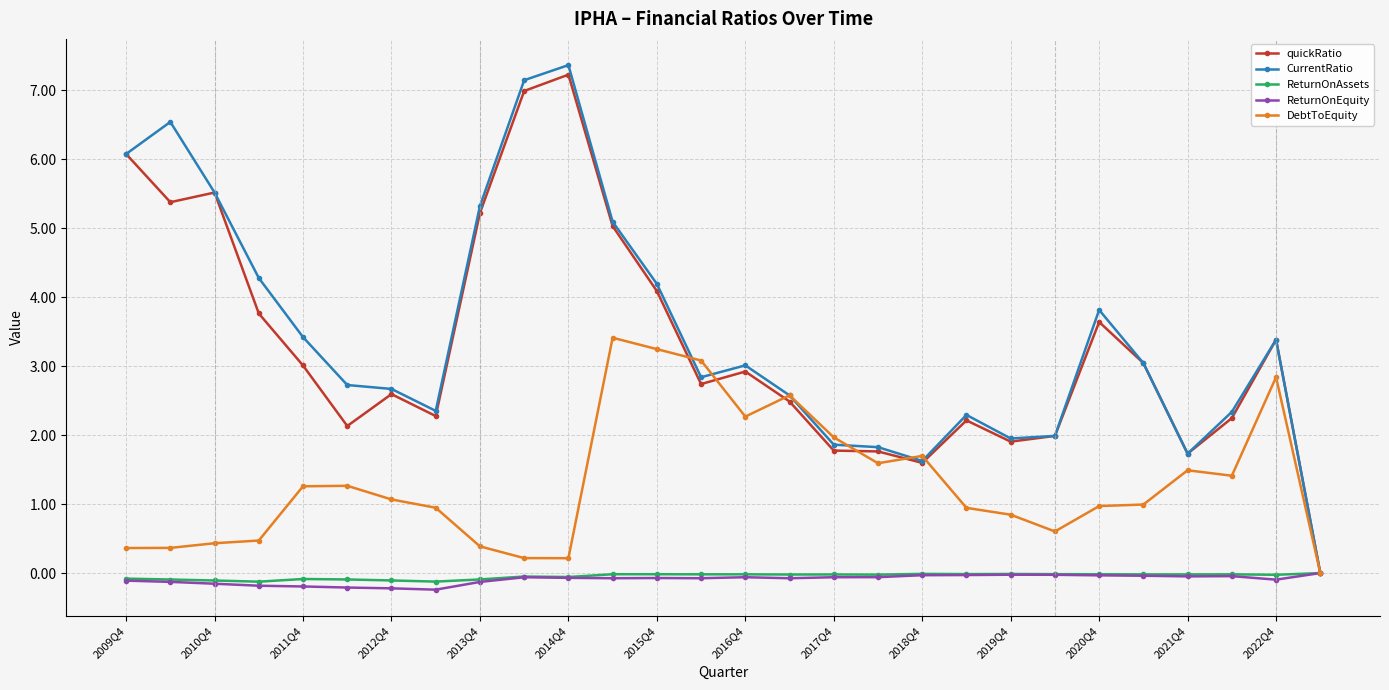

Which series has the widest spread of values?

CurrentRatio